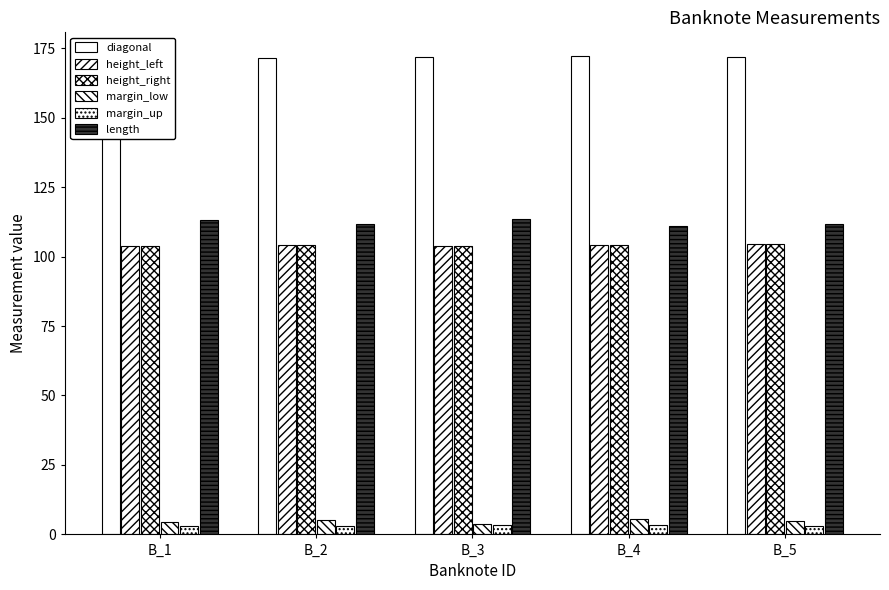

What is the difference between the highest and lowest values at B_2?

168.4